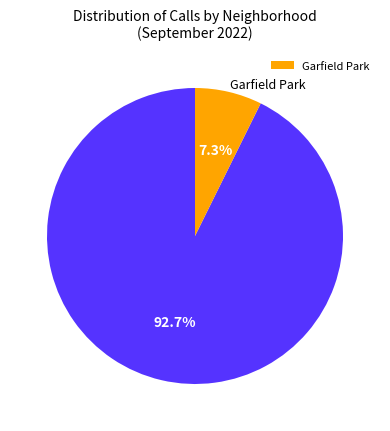

Is there a majority slice in this chart?

Yes